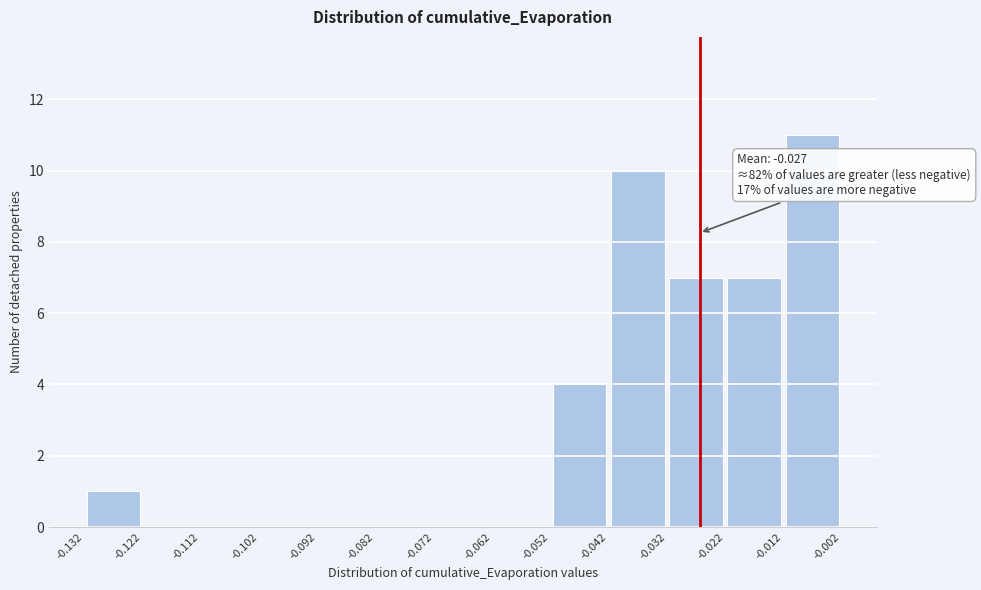

Over which range of the x-axis is the bar tallest?

-0.012 to -0.002